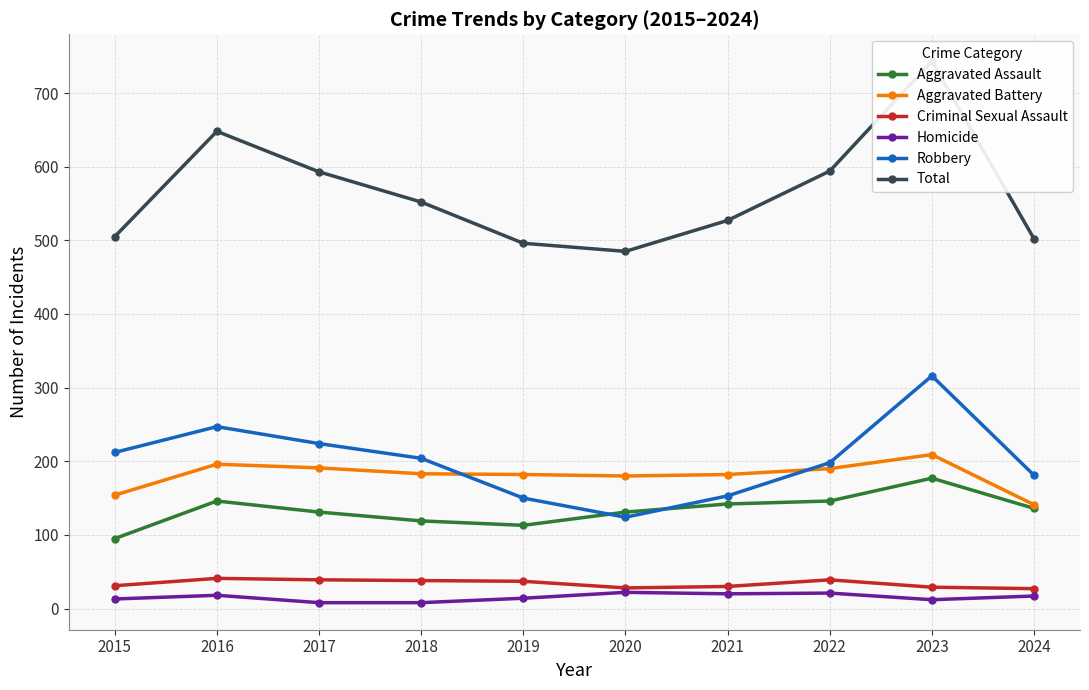

At which category does Homicide reach its first local peak?

2016